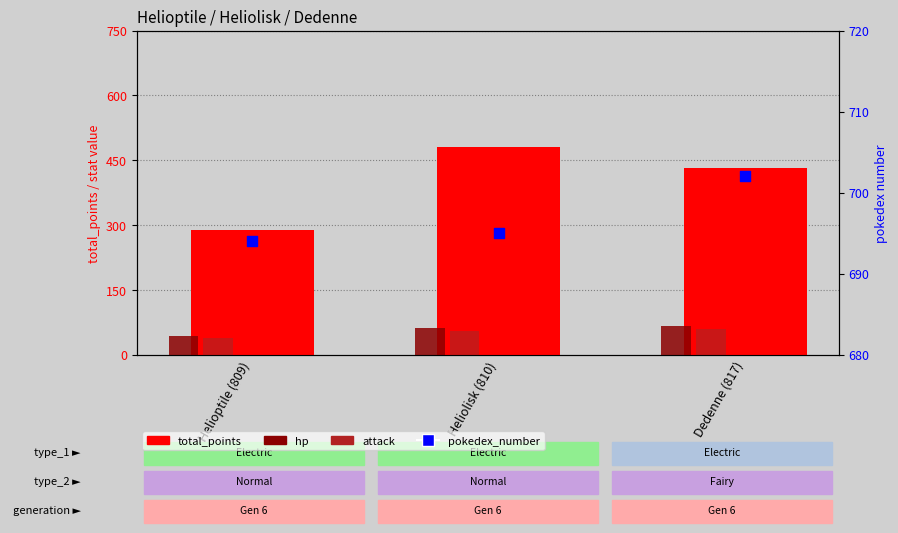

Which series has the widest spread of Y values?

total_points